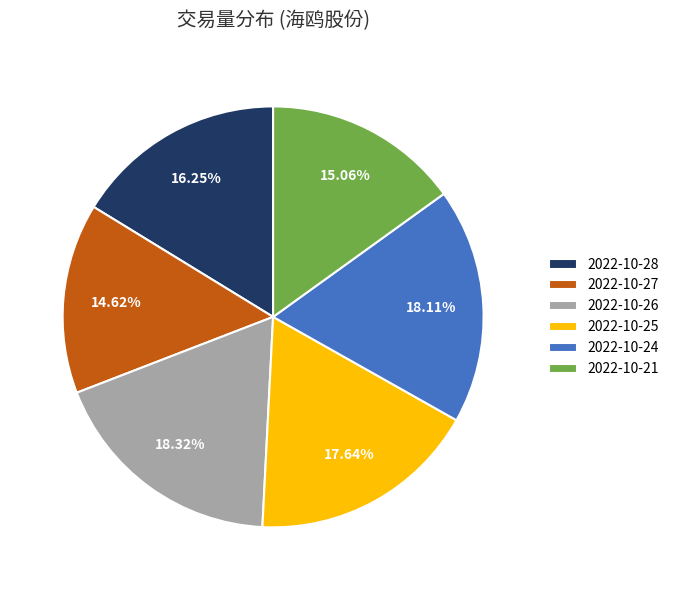

Is there a majority slice in this chart?

No